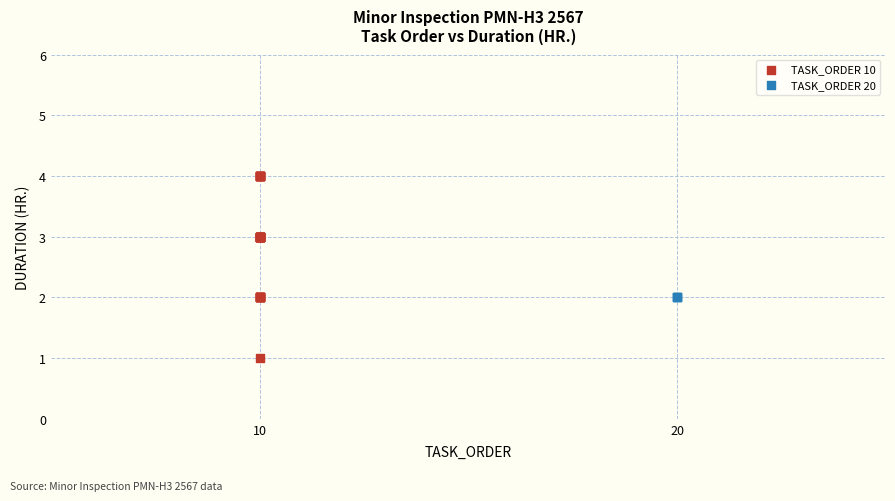

Which series contains the highest Y value?

TASK_ORDER 10